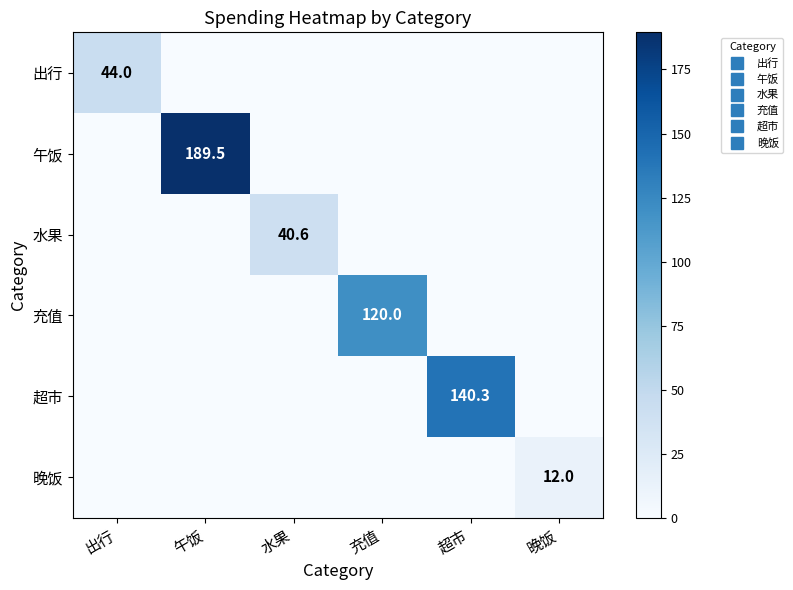

True or false: 水果 has a value of 40.6 at 水果.

True